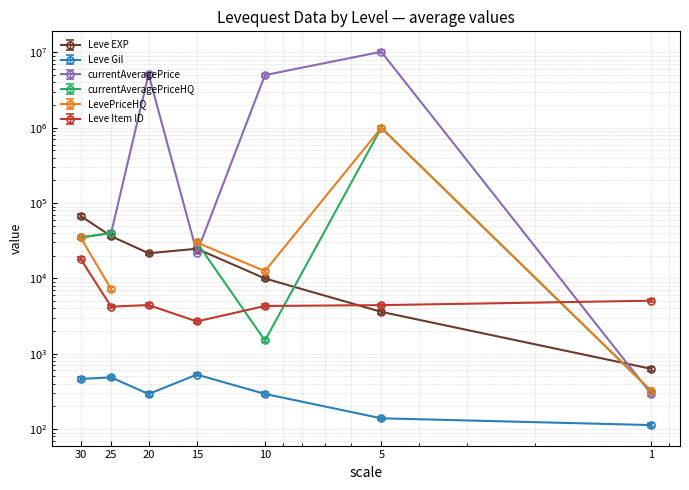

True or false: Leve Item ID has a value of 17350.8 at 30.

True